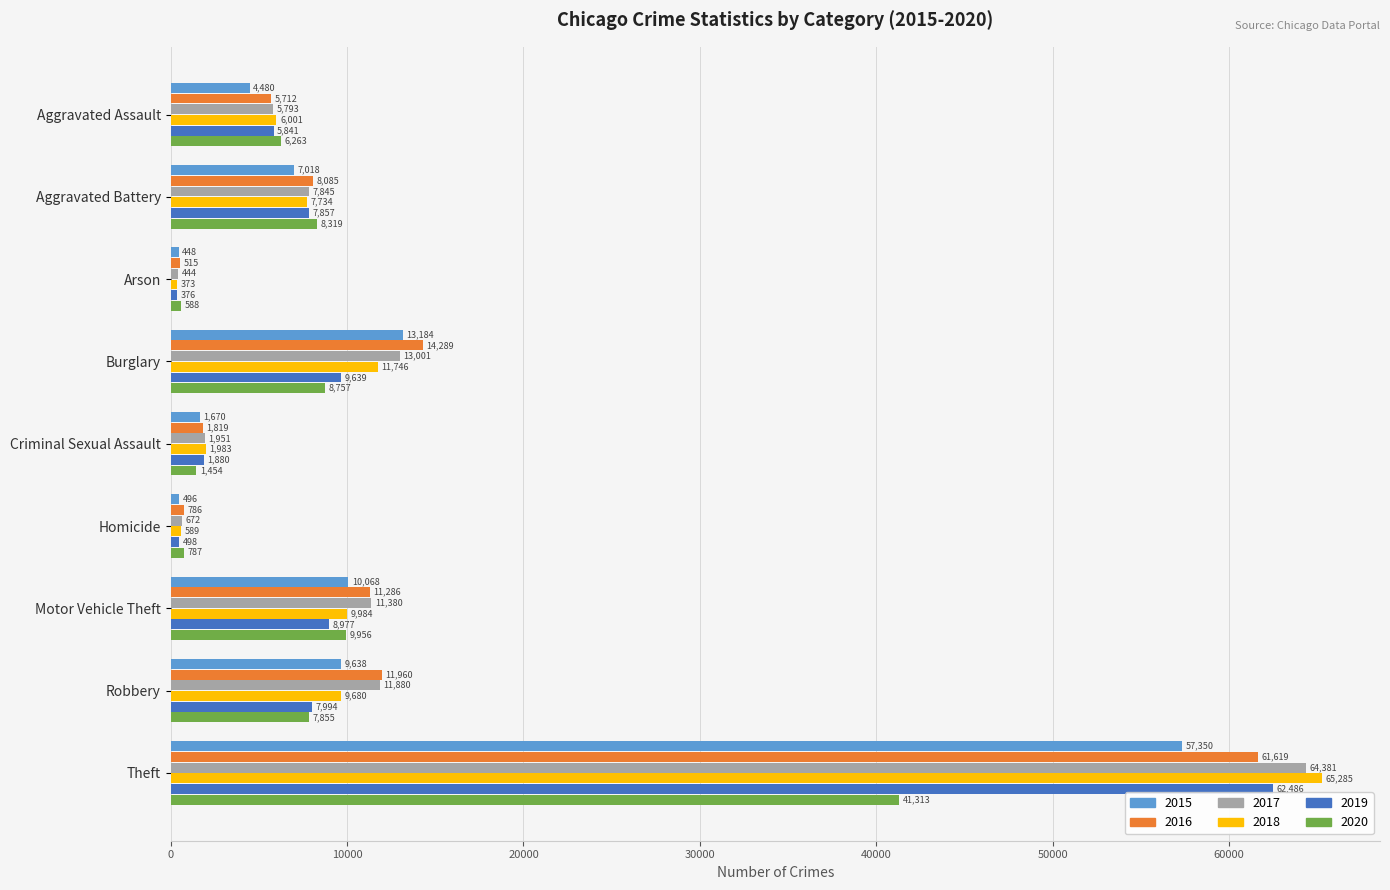

Rank the series at Arson from lowest to highest value.

2018, 2019, 2017, 2015, 2016, 2020